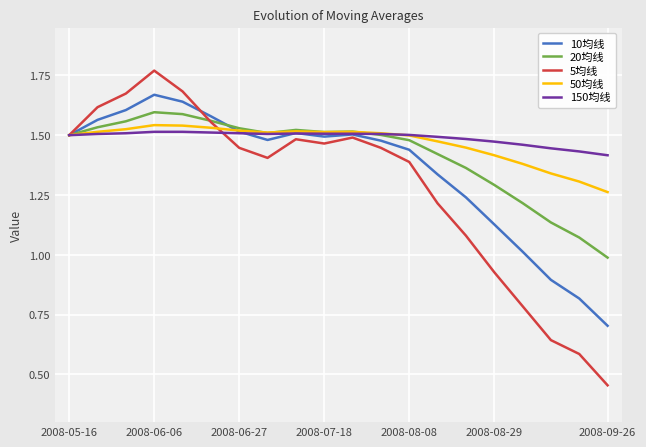

At which category does 20均线 reach its first local valley?

7